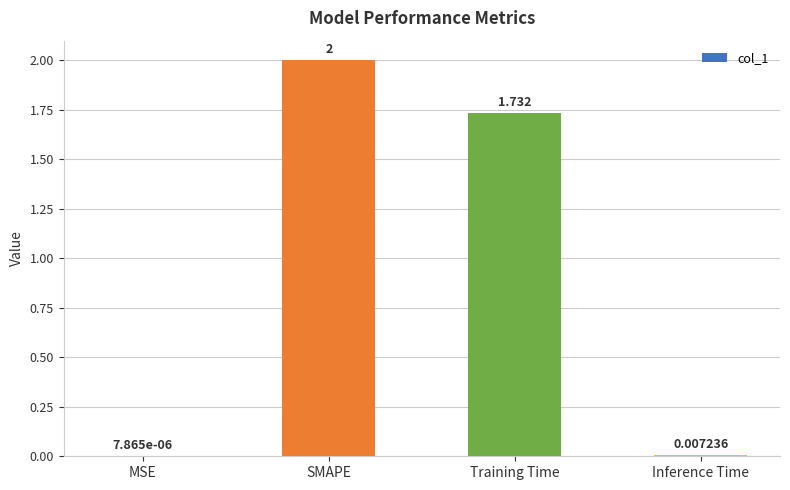

Which has a higher value, MSE or Training Time?

Training Time